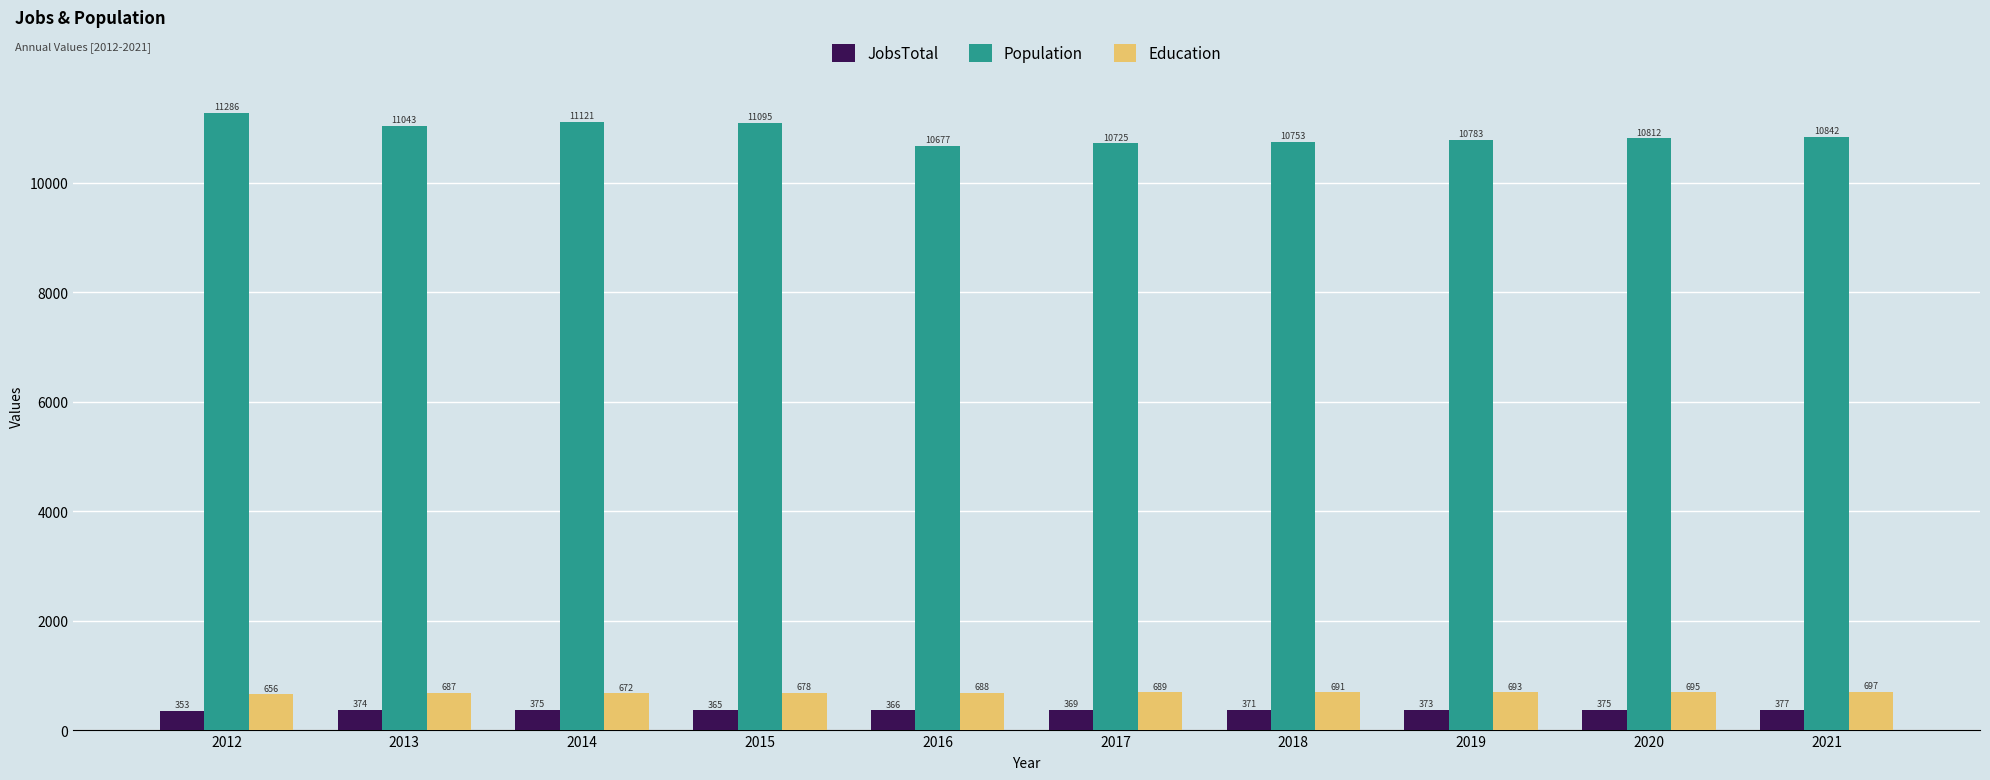

What is the value of the Education bar at the 8th from the left?

693